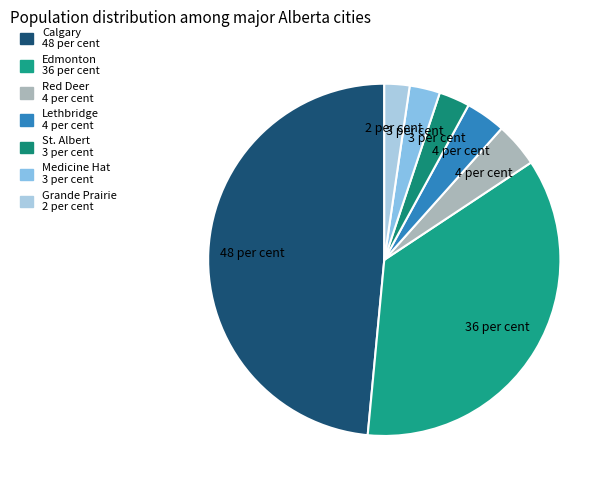

True or false: Red Deer accounts for 1% of the total.

False